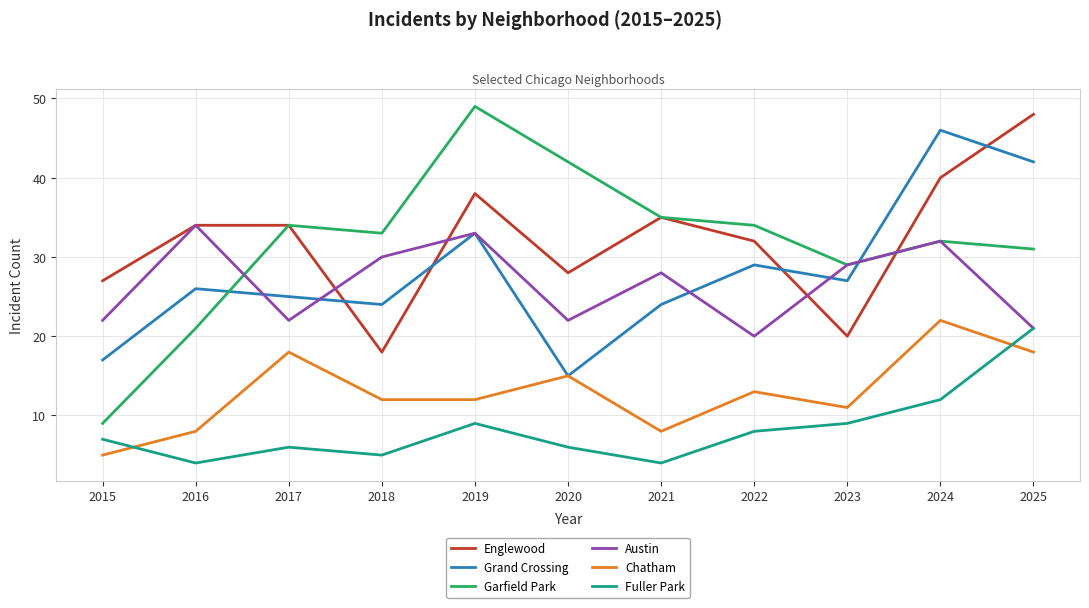

What is the total value across all series at 2021?

134